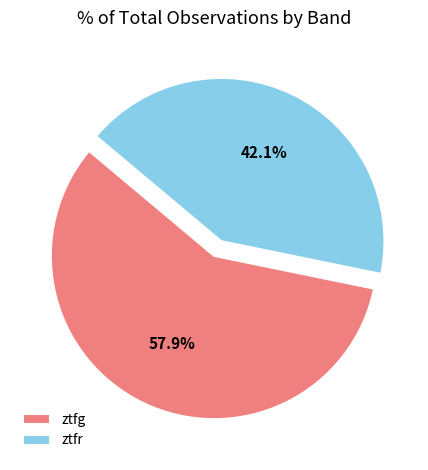

Which has a higher value, ztfr or ztfg?

ztfg